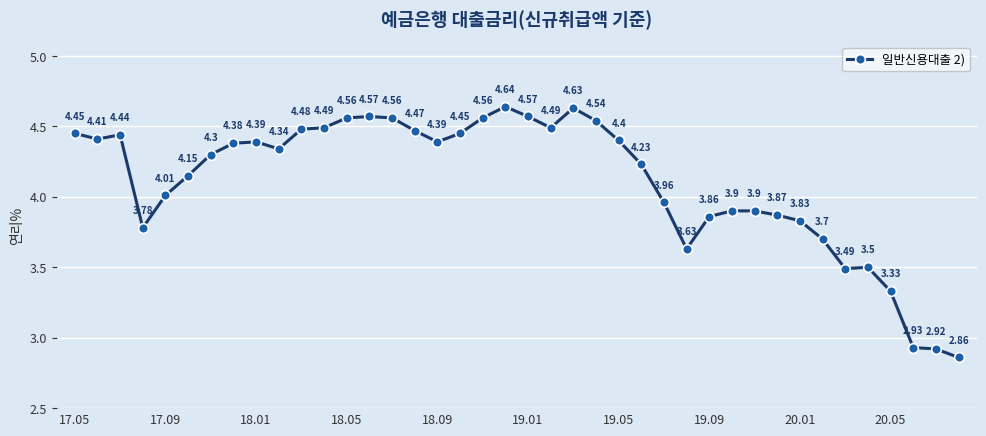

What is the difference between the second highest and minimum values?

1.8